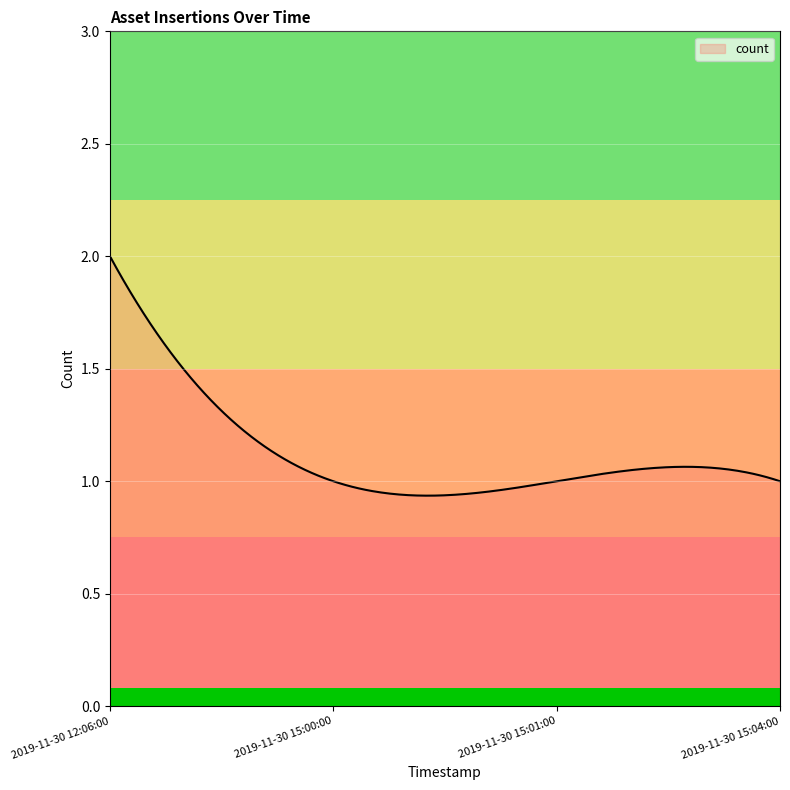

What is the average value?

1